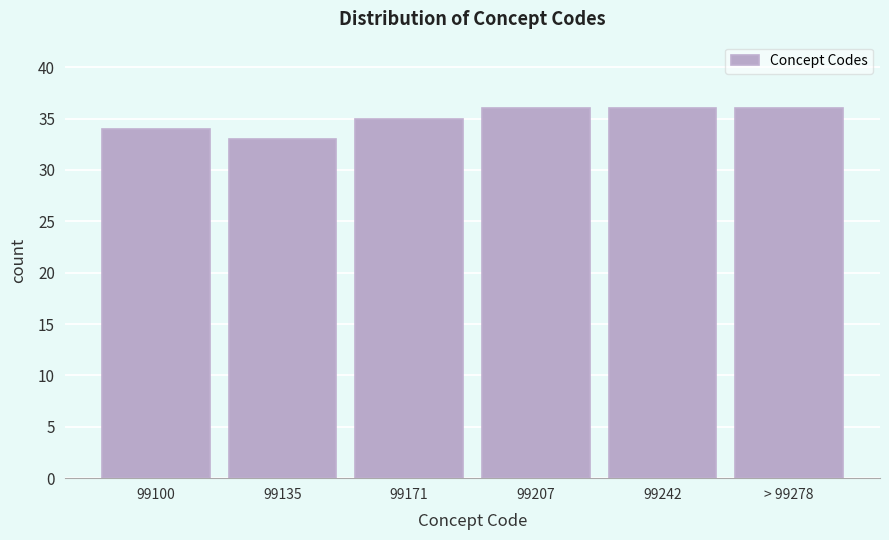

Reading left to right, extract all data points from this chart.

34	33	35	36	36	36